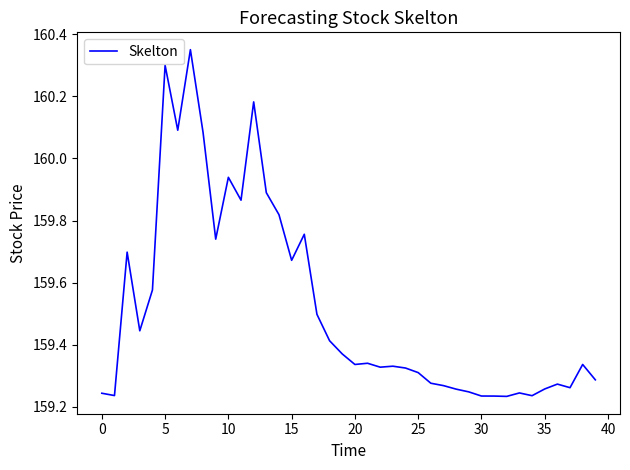

What is the difference between the maximum and minimum values?

1.1